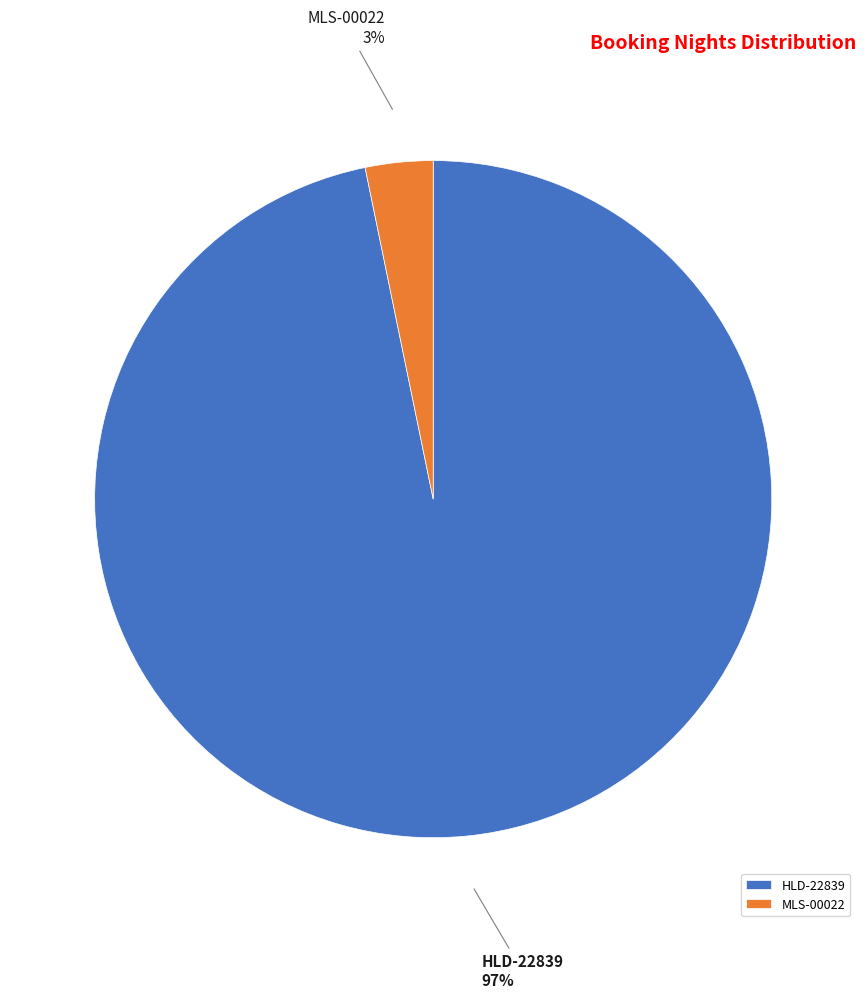

How many slices are in this pie chart?

2